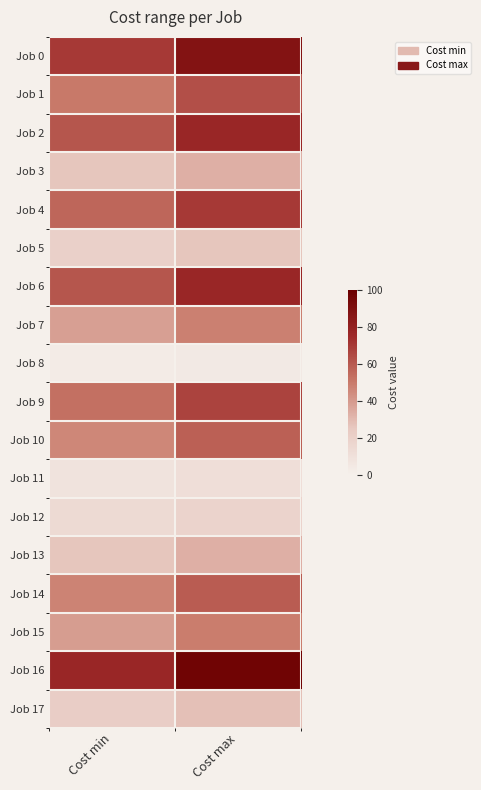

Reading right to left, list all the values displayed in this chart.

Job 0: Cost max=88	Cost min=70
Job 1: Cost max=63	Cost min=50
Job 2: Cost max=77	Cost min=61
Job 3: Cost max=33	Cost min=26
Job 4: Cost max=70	Cost min=56
Job 5: Cost max=26	Cost min=20
Job 6: Cost max=77	Cost min=61
Job 7: Cost max=48	Cost min=38
Job 8: Cost max=4	Cost min=3
Job 9: Cost max=67	Cost min=53
Job 10: Cost max=58	Cost min=46
Job 11: Cost max=11	Cost min=8
Job 12: Cost max=18	Cost min=14
Job 13: Cost max=33	Cost min=26
Job 14: Cost max=59	Cost min=47
Job 15: Cost max=49	Cost min=39
Job 16: Cost max=97	Cost min=77
Job 17: Cost max=28	Cost min=22